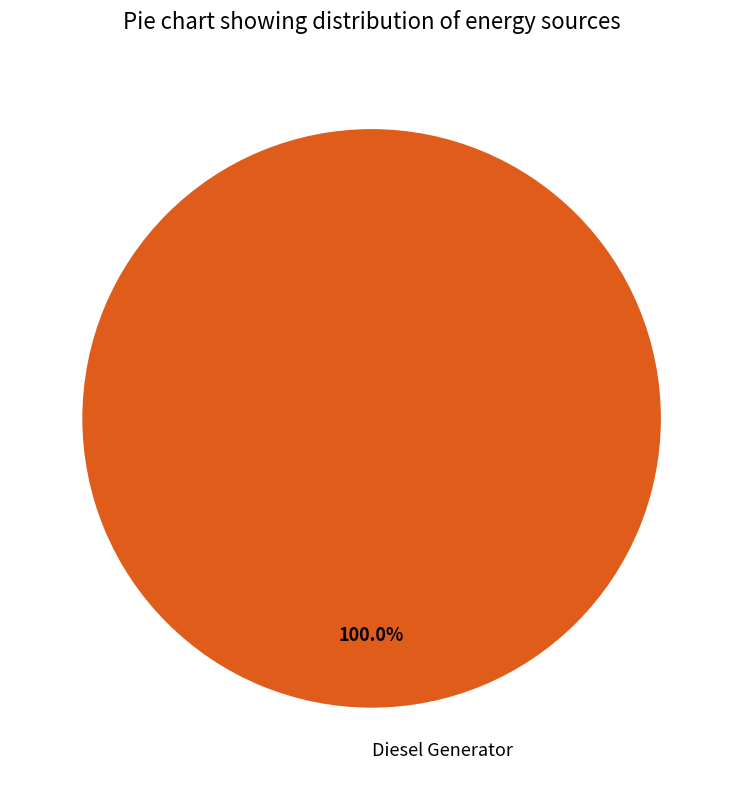

Rank the categories by value from lowest to highest.

Diesel Generator